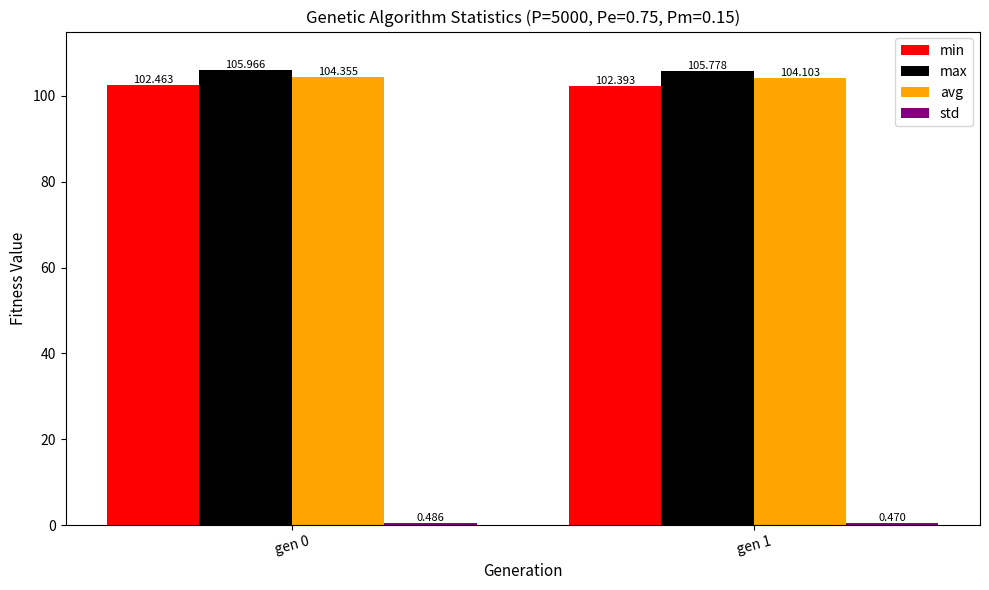

What is the sum of all min values?

204.9